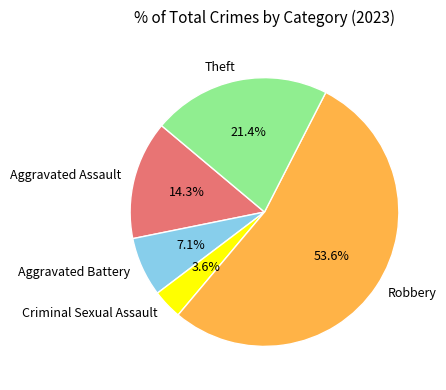

To the nearest percent, what portion does Aggravated Battery represent?

7%